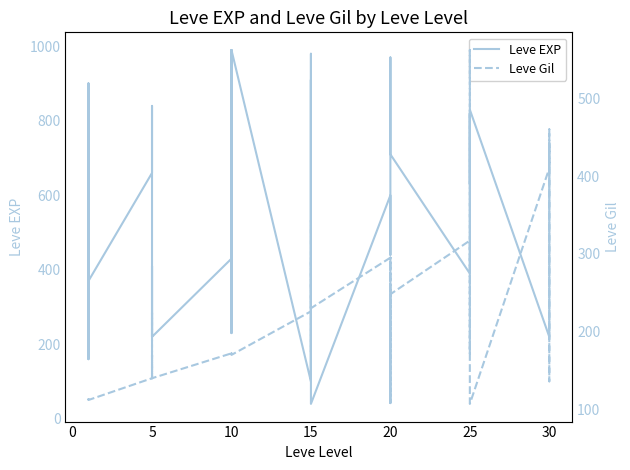

List the series in order of their peak value, lowest first.

Leve Gil, Leve EXP